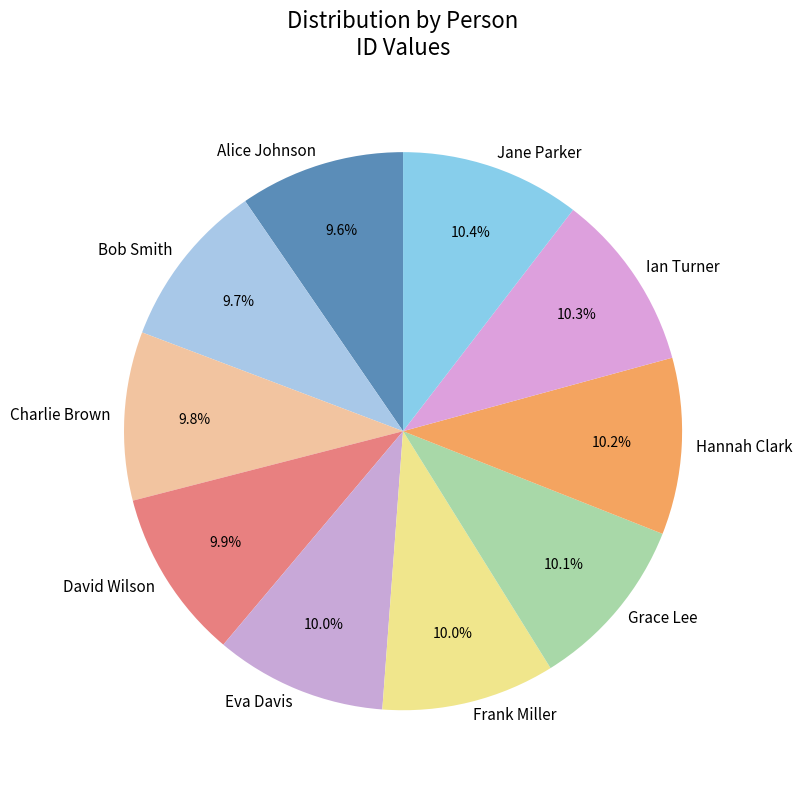

To the nearest percent, what portion does Charlie Brown represent?

10%